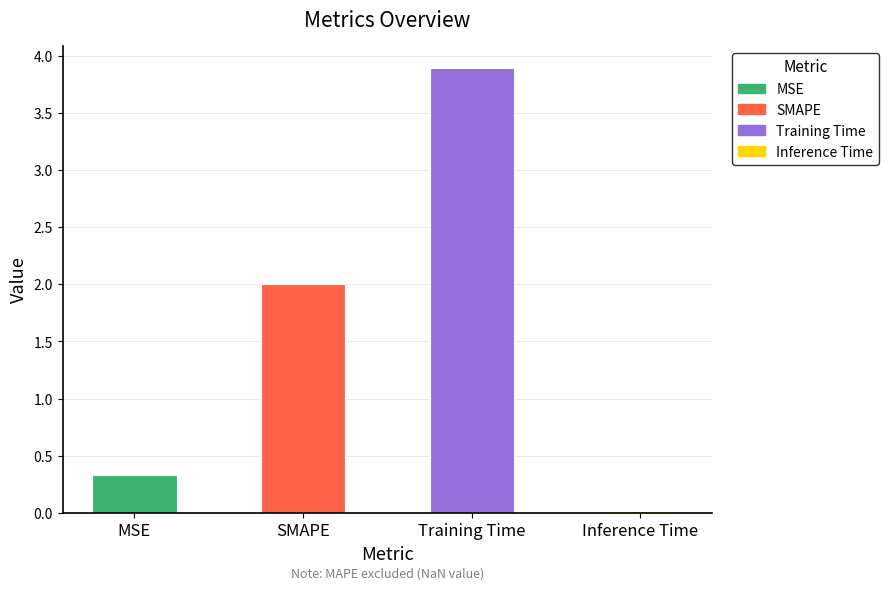

What position from the left is Inference Time?

4